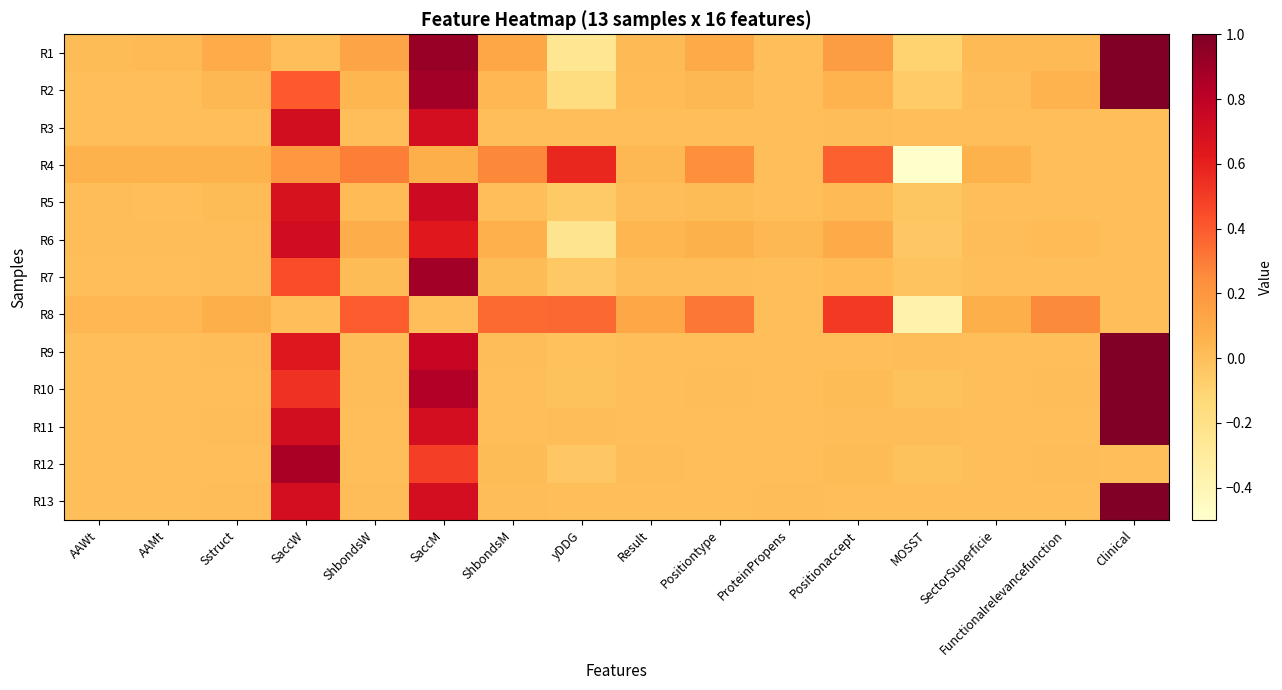

Reading left to right, what are all the values shown in this chart?

R1: AAWt=0.0	AAMt=0.0	Sstruct=0.1	SaccW=0.0	ShbondsW=0.1	SaccM=0.9	ShbondsM=0.1	yDDG=-0.3	Result=0.0	Positiontype=0.1	ProteinPropens=0.0	Positionaccept=0.2	MOSST=-0.1	SectorSuperficie=0.0	Functionalrelevancefunction=0.0	Clinical=1.0
R2: AAWt=0.0	AAMt=0.0	Sstruct=0.0	SaccW=0.4	ShbondsW=0.0	SaccM=0.9	ShbondsM=0.0	yDDG=-0.2	Result=0.0	Positiontype=0.0	ProteinPropens=0.0	Positionaccept=0.1	MOSST=-0.1	SectorSuperficie=0.0	Functionalrelevancefunction=0.1	Clinical=1.0
R3: AAWt=0.0	AAMt=0.0	Sstruct=0.0	SaccW=0.7	ShbondsW=0.0	SaccM=0.7	ShbondsM=0.0	yDDG=0.0	Result=0.0	Positiontype=0.0	ProteinPropens=0.0	Positionaccept=0.0	MOSST=0.0	SectorSuperficie=0.0	Functionalrelevancefunction=0.0	Clinical=0.0
R4: AAWt=0.1	AAMt=0.1	Sstruct=0.1	SaccW=0.2	ShbondsW=0.3	SaccM=0.1	ShbondsM=0.3	yDDG=0.6	Result=0.0	Positiontype=0.2	ProteinPropens=0.0	Positionaccept=0.4	MOSST=-0.5	SectorSuperficie=0.1	Functionalrelevancefunction=0.0	Clinical=0.0
R5: AAWt=0.0	AAMt=0.0	Sstruct=0.0	SaccW=0.7	ShbondsW=0.0	SaccM=0.7	ShbondsM=0.0	yDDG=-0.1	Result=0.0	Positiontype=0.0	ProteinPropens=0.0	Positionaccept=0.0	MOSST=-0.0	SectorSuperficie=0.0	Functionalrelevancefunction=0.0	Clinical=0.0
R6: AAWt=0.0	AAMt=0.0	Sstruct=0.0	SaccW=0.7	ShbondsW=0.1	SaccM=0.6	ShbondsM=0.1	yDDG=-0.2	Result=0.0	Positiontype=0.1	ProteinPropens=0.0	Positionaccept=0.1	MOSST=-0.0	SectorSuperficie=0.0	Functionalrelevancefunction=0.0	Clinical=0.0
R7: AAWt=0.0	AAMt=0.0	Sstruct=0.0	SaccW=0.4	ShbondsW=0.0	SaccM=0.9	ShbondsM=0.0	yDDG=-0.0	Result=0.0	Positiontype=0.0	ProteinPropens=0.0	Positionaccept=0.0	MOSST=-0.0	SectorSuperficie=0.0	Functionalrelevancefunction=0.0	Clinical=0.0
R8: AAWt=0.0	AAMt=0.0	Sstruct=0.1	SaccW=0.0	ShbondsW=0.4	SaccM=0.0	ShbondsM=0.4	yDDG=0.4	Result=0.1	Positiontype=0.3	ProteinPropens=0.0	Positionaccept=0.5	MOSST=-0.4	SectorSuperficie=0.1	Functionalrelevancefunction=0.3	Clinical=0.0
R9: AAWt=0.0	AAMt=0.0	Sstruct=0.0	SaccW=0.6	ShbondsW=0.0	SaccM=0.8	ShbondsM=0.0	yDDG=-0.0	Result=0.0	Positiontype=0.0	ProteinPropens=-0.0	Positionaccept=0.0	MOSST=0.0	SectorSuperficie=0.0	Functionalrelevancefunction=0.0	Clinical=1.0
R10: AAWt=0.0	AAMt=0.0	Sstruct=0.0	SaccW=0.5	ShbondsW=0.0	SaccM=0.8	ShbondsM=0.0	yDDG=-0.0	Result=0.0	Positiontype=0.0	ProteinPropens=0.0	Positionaccept=0.0	MOSST=-0.0	SectorSuperficie=0.0	Functionalrelevancefunction=0.0	Clinical=1.0
R11: AAWt=0.0	AAMt=0.0	Sstruct=0.0	SaccW=0.7	ShbondsW=0.0	SaccM=0.7	ShbondsM=0.0	yDDG=0.0	Result=0.0	Positiontype=0.0	ProteinPropens=0.0	Positionaccept=0.0	MOSST=0.0	SectorSuperficie=0.0	Functionalrelevancefunction=0.0	Clinical=1.0
R12: AAWt=0.0	AAMt=0.0	Sstruct=0.0	SaccW=0.9	ShbondsW=0.0	SaccM=0.5	ShbondsM=0.0	yDDG=-0.0	Result=0.0	Positiontype=0.0	ProteinPropens=0.0	Positionaccept=0.0	MOSST=-0.0	SectorSuperficie=0.0	Functionalrelevancefunction=0.0	Clinical=0.0
R13: AAWt=0.0	AAMt=0.0	Sstruct=0.0	SaccW=0.7	ShbondsW=0.0	SaccM=0.7	ShbondsM=0.0	yDDG=0.0	Result=0.0	Positiontype=0.0	ProteinPropens=0.0	Positionaccept=0.0	MOSST=0.0	SectorSuperficie=0.0	Functionalrelevancefunction=0.0	Clinical=1.0